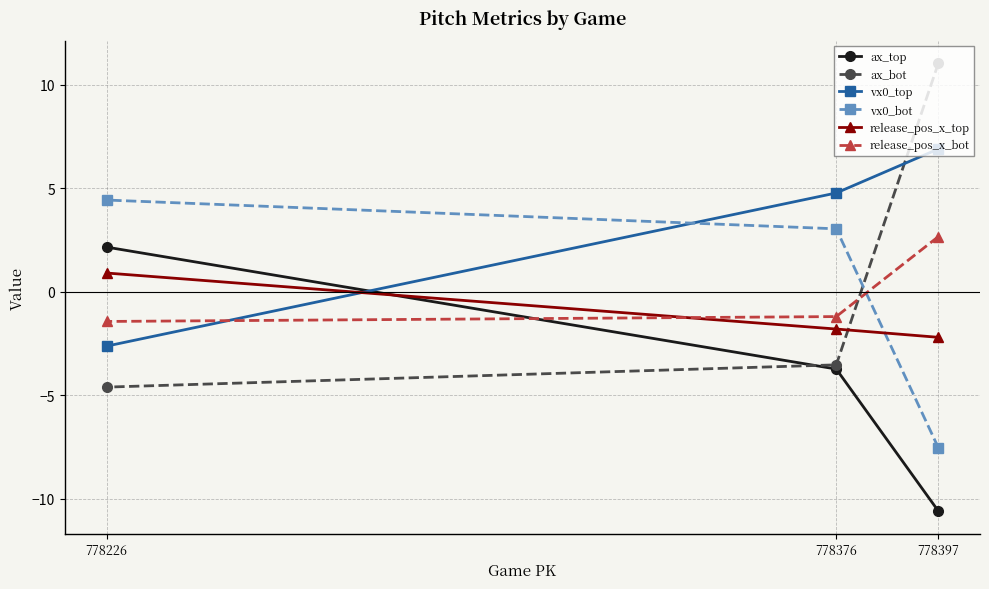

What is the average value of the ax_bot series?

1.0